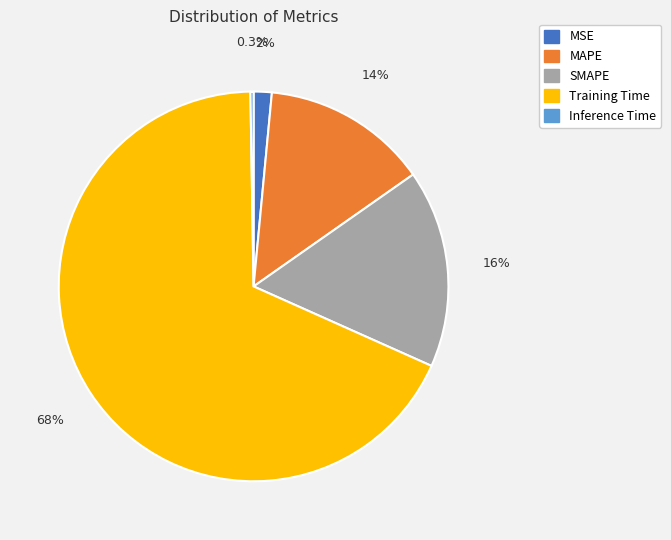

What is the largest slice in the pie chart?

Training Time